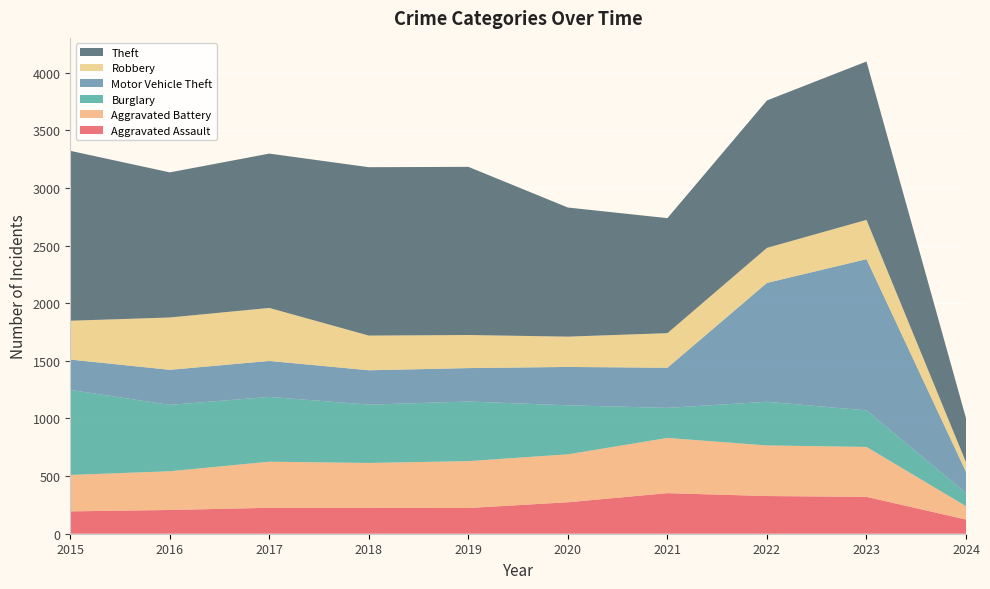

Reading left to right, transcribe all the data shown in this chart.

Aggravated Assault: 2015=194	2016=206	2017=225	2018=225	2019=223	2020=273	2021=352	2022=327	2023=320	2024=123
Aggravated Battery: 2015=316	2016=336	2017=400	2018=389	2019=407	2020=416	2021=479	2022=439	2023=433	2024=116
Burglary: 2015=738	2016=576	2017=562	2018=506	2019=517	2020=425	2021=261	2022=379	2023=317	2024=114
Motor Vehicle Theft: 2015=263	2016=304	2017=312	2018=298	2019=290	2020=333	2021=348	2022=1031	2023=1312	2024=184
Robbery: 2015=337	2016=454	2017=460	2018=301	2019=287	2020=263	2021=300	2022=304	2023=341	2024=83
Theft: 2015=1474	2016=1259	2017=1339	2018=1461	2019=1459	2020=1120	2021=998	2022=1279	2023=1374	2024=382